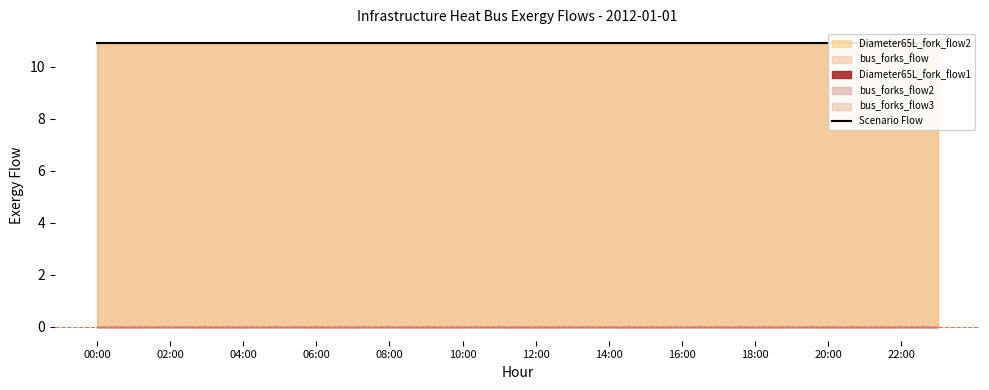

Rank the categories by bus_forks_flow3 value from highest to lowest.

00:00, 01:00, 02:00, 03:00, 04:00, 05:00, 06:00, 07:00, 08:00, 09:00, 10:00, 11:00, 12:00, 13:00, 14:00, 15:00, 16:00, 17:00, 18:00, 19:00, 20:00, 21:00, 22:00, 23:00